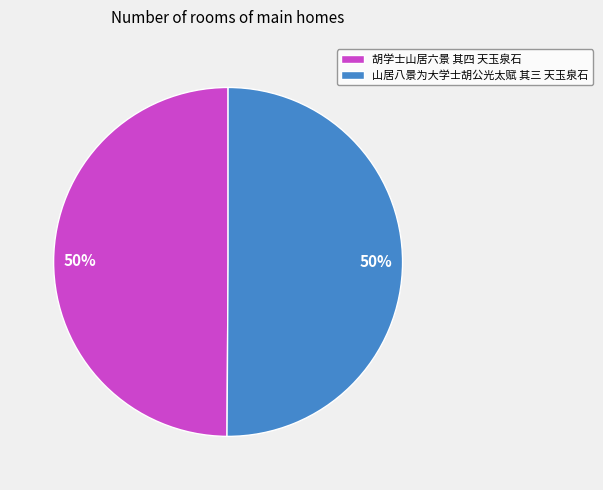

Is it true that 胡学士山居六景 其四 天玉泉石 is 50% of the pie?

True